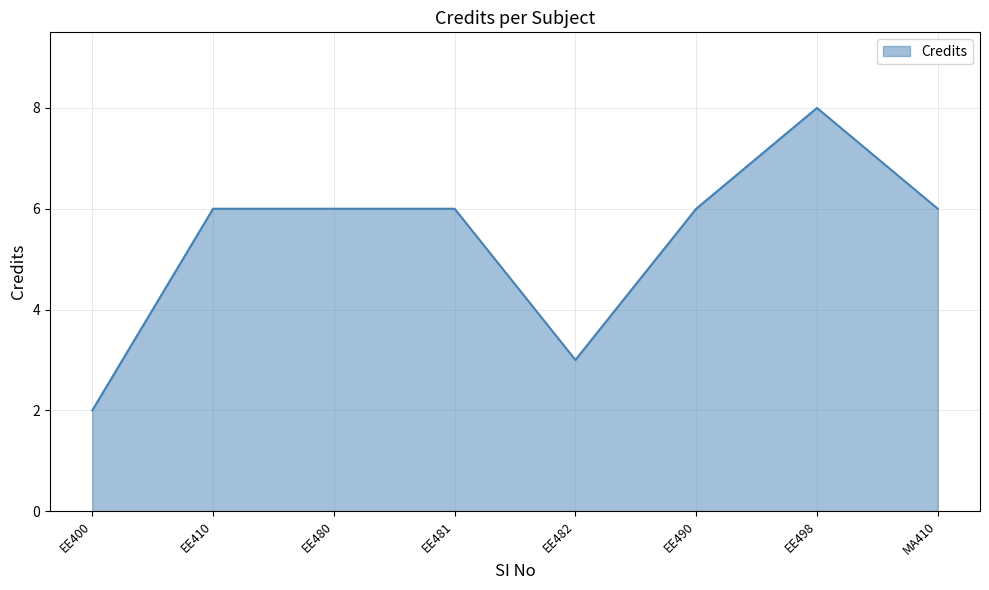

Which label corresponds to the largest value in the chart?

EE498